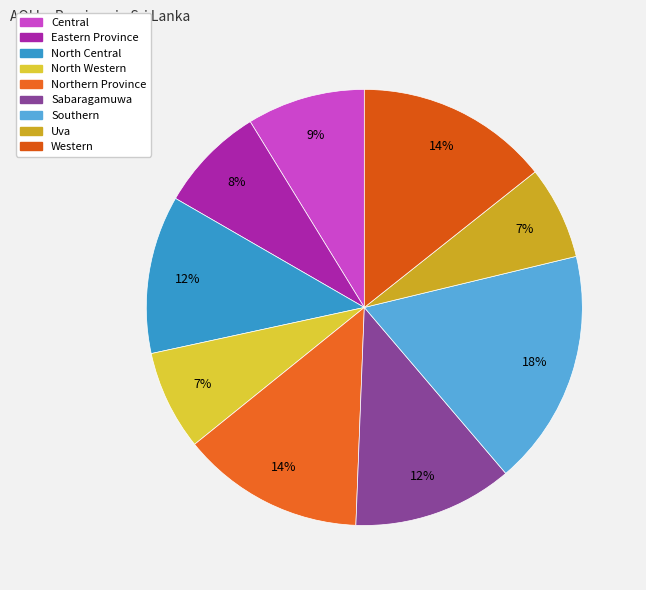

Do Sabaragamuwa and Eastern Province together represent more than half of the pie?

No